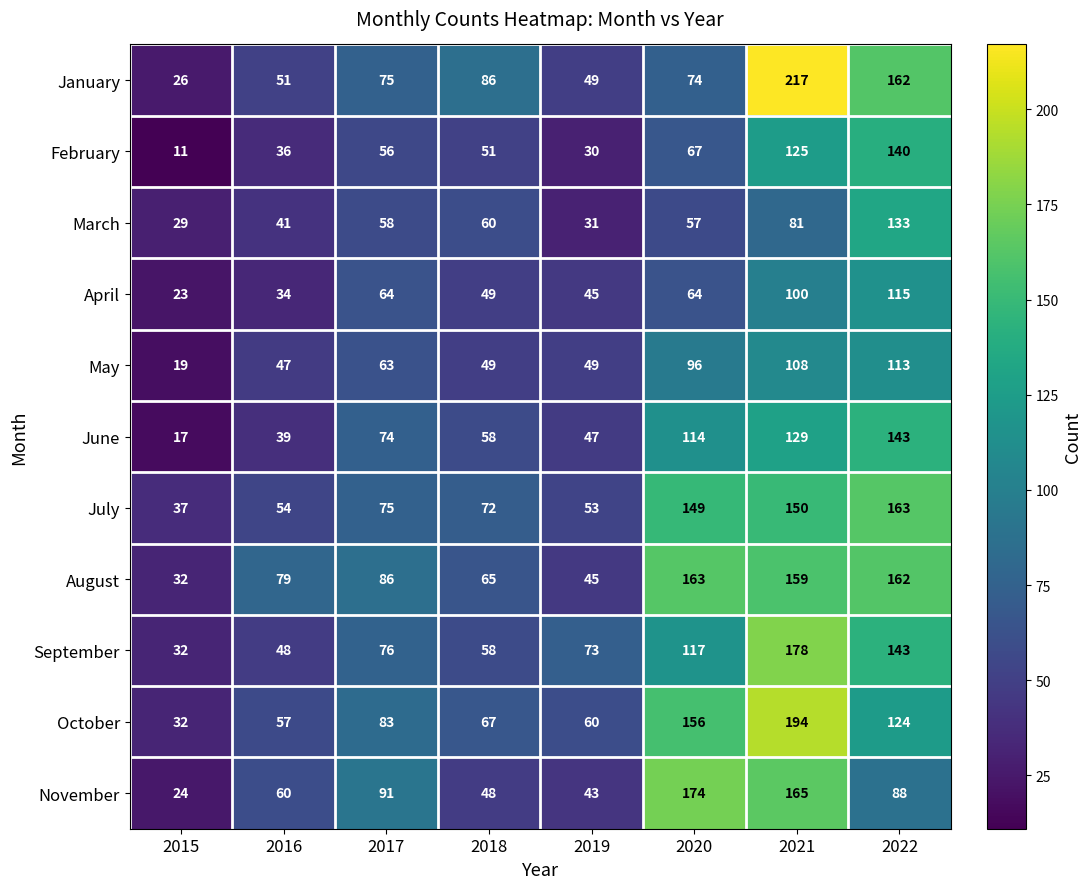

Is it true that January equals 11 at 2015?

False